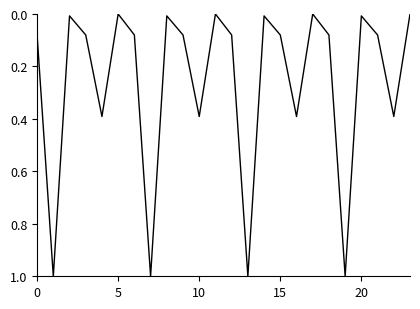

How many distinct data groups are displayed?

1